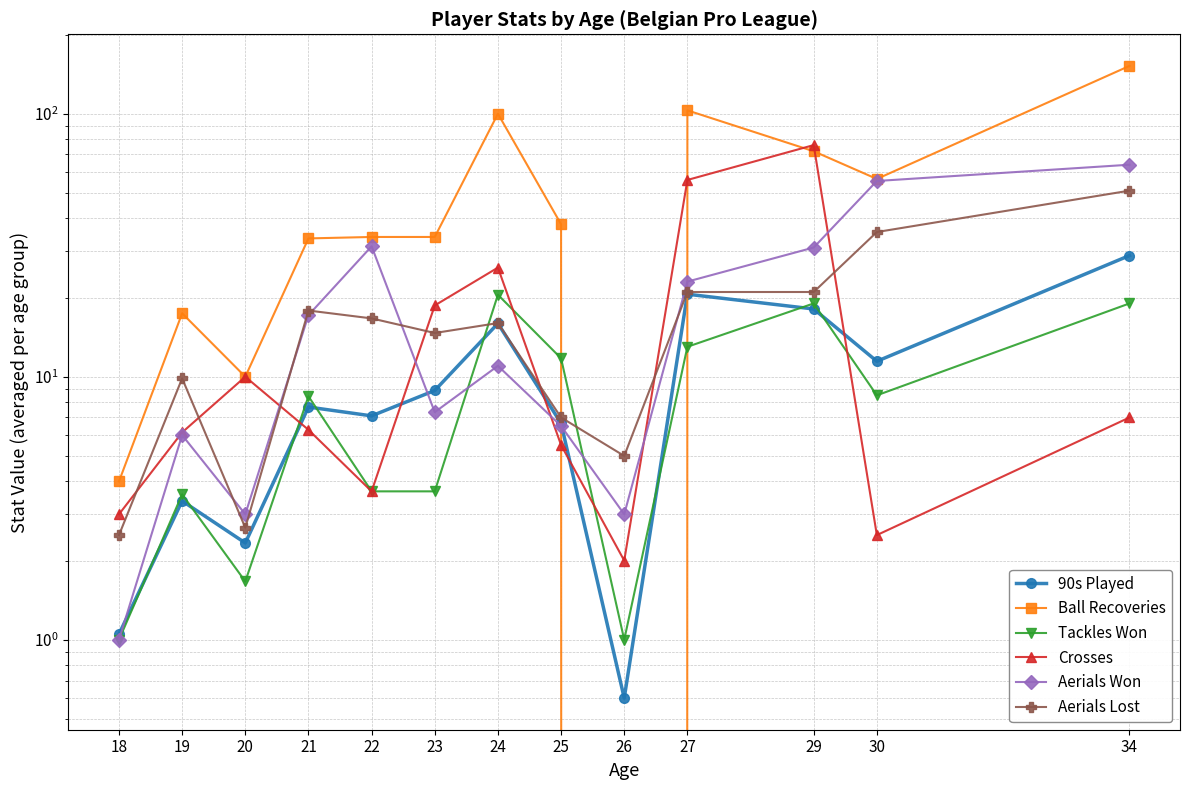

What is the sum of the Aerials Lost values at 20 and 34?

53.7